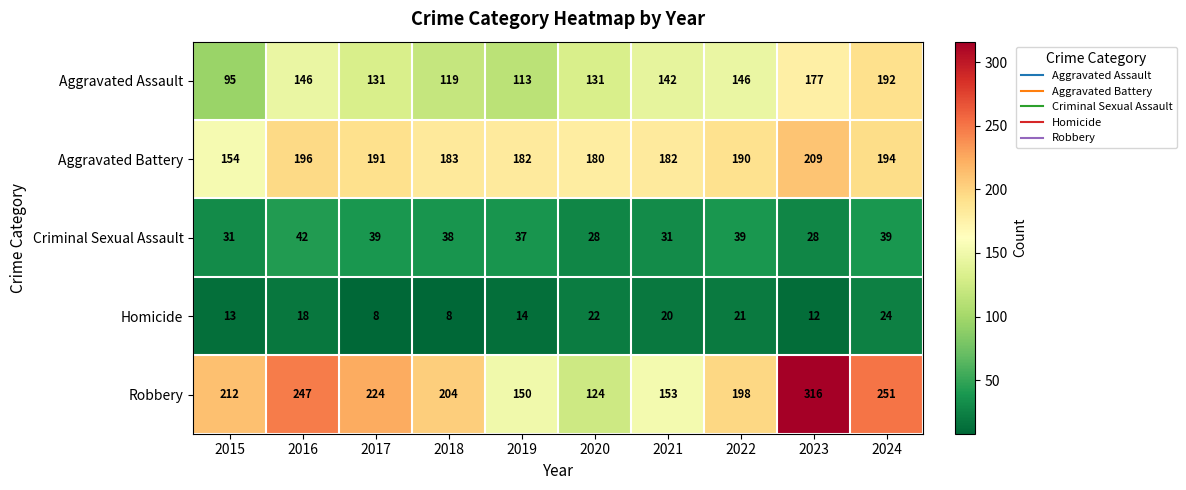

At which category is the sum across all series the highest?

2023